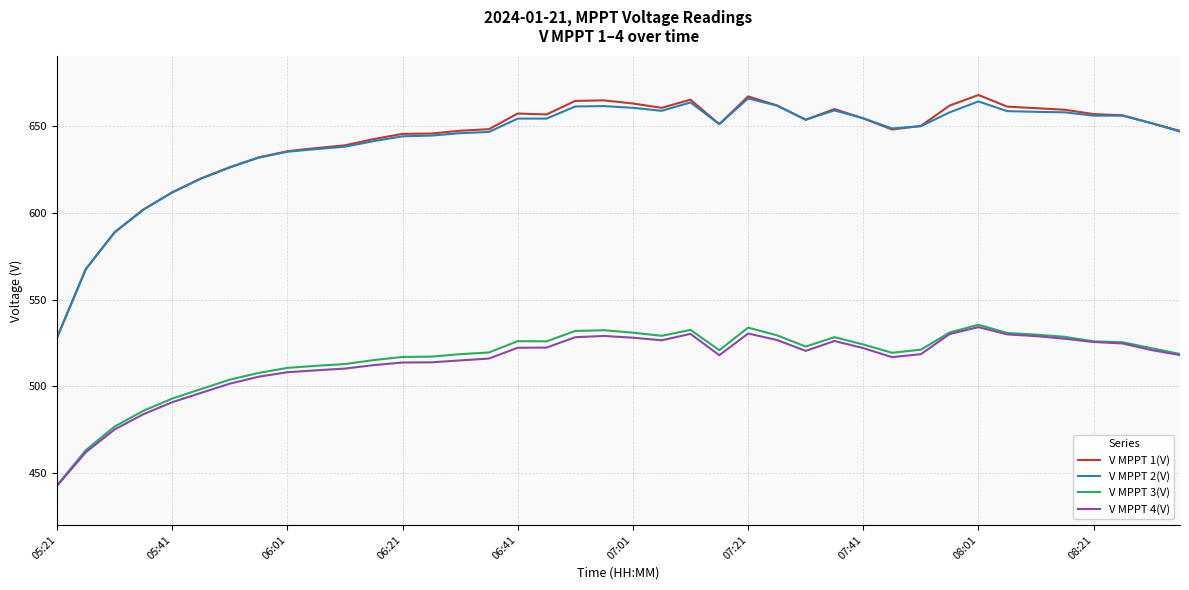

True or false: V MPPT 2(V) has more than 0 interior local peaks.

True